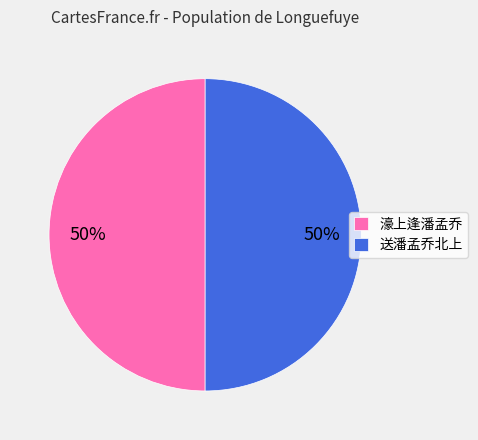

To the nearest percent, what is the average slice percentage?

50%